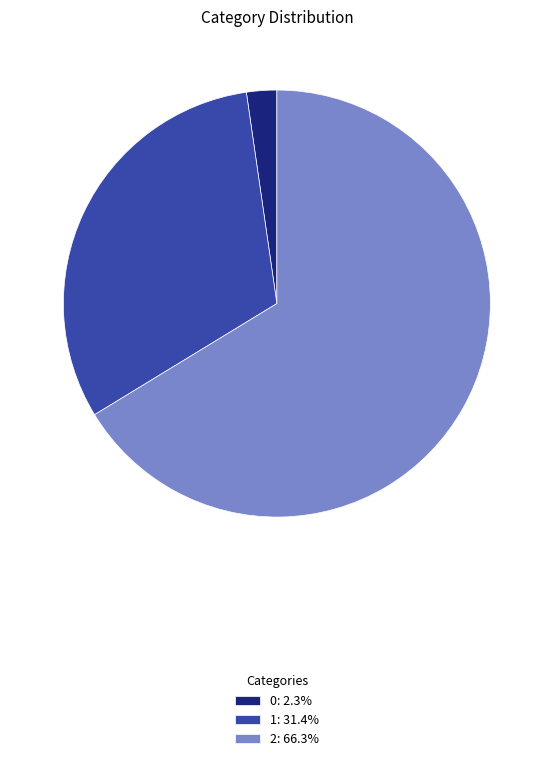

Is it true that 0 is 2% of the pie?

True